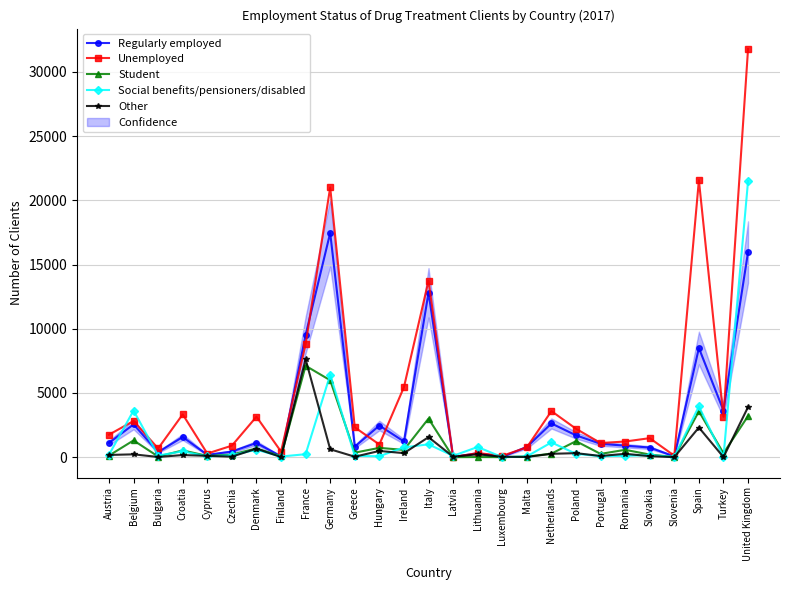

Rank the series by their maximum value, from highest to lowest.

Unemployed, Social benefits/pensioners/disabled, Regularly employed, Other, Student